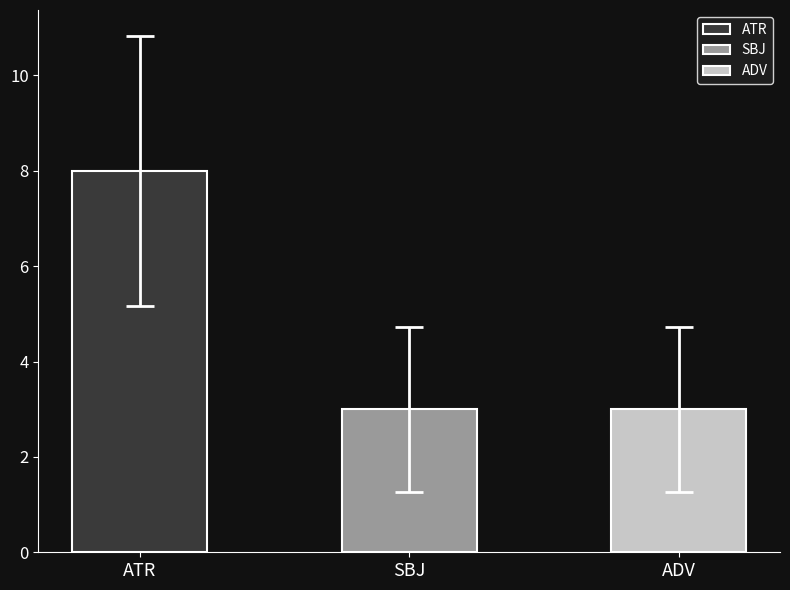

The chart shows a value of 1 at AuxK. True or false?

False